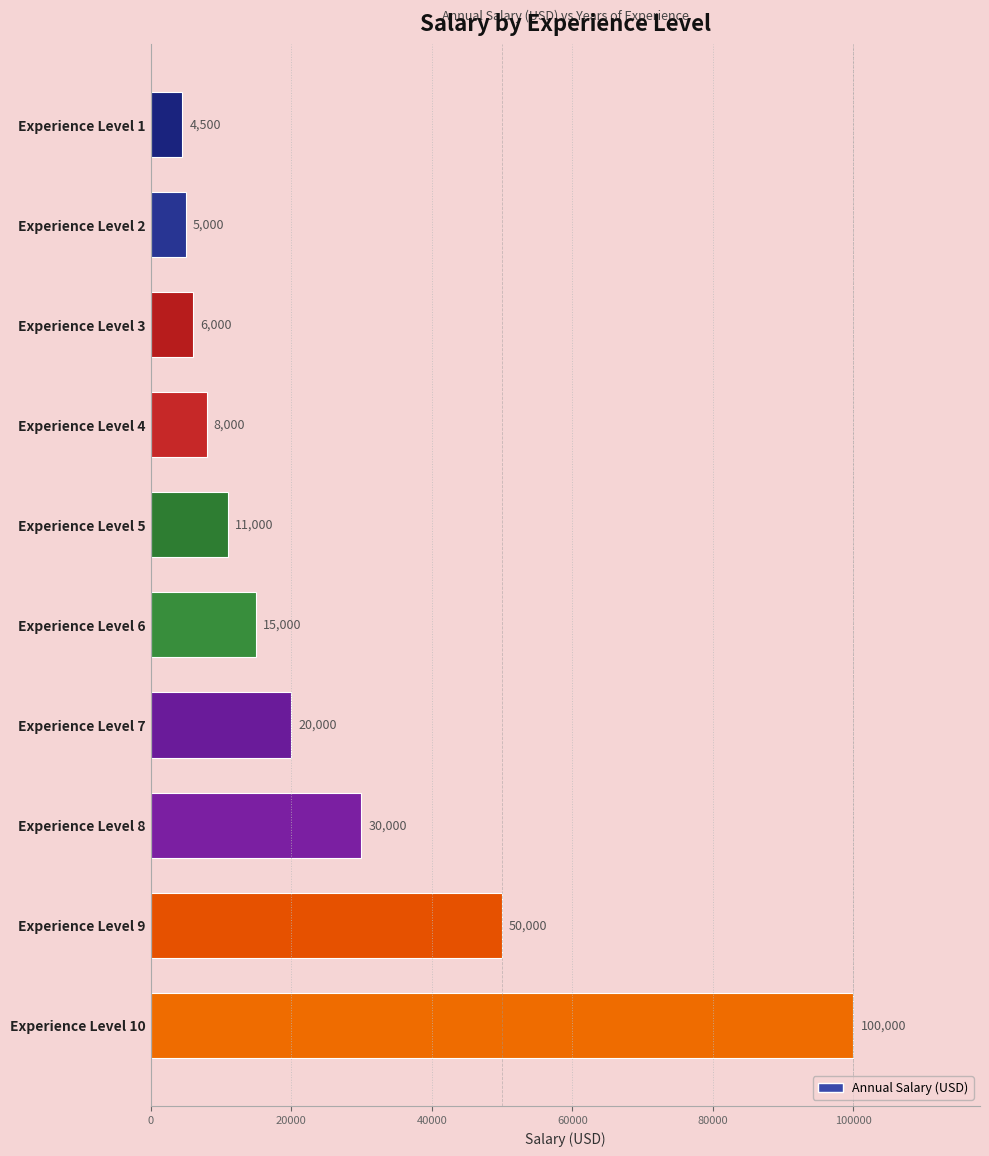

What is the sum of all values?

249500